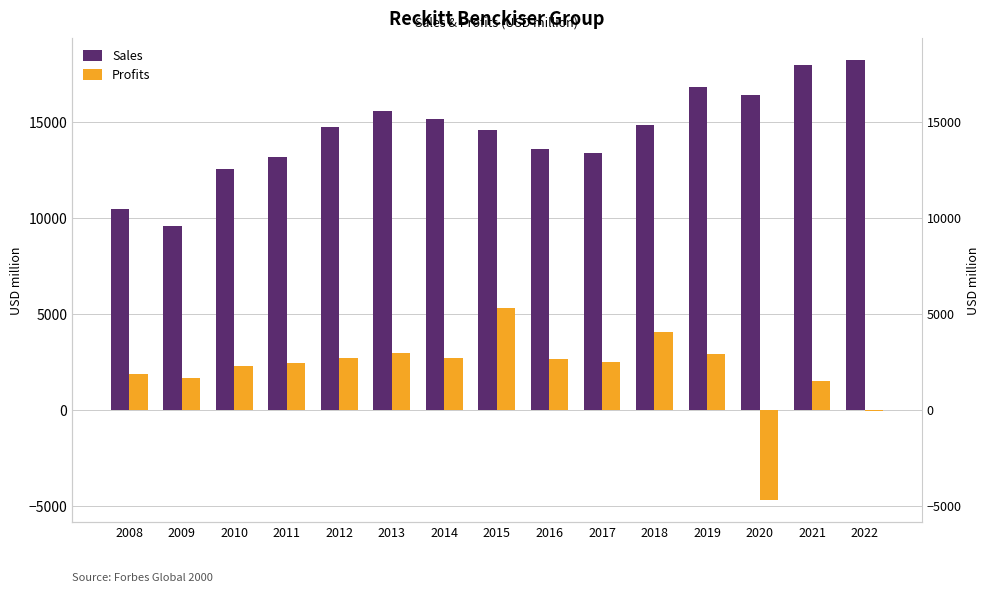

What is the smallest value displayed?

-4698.5